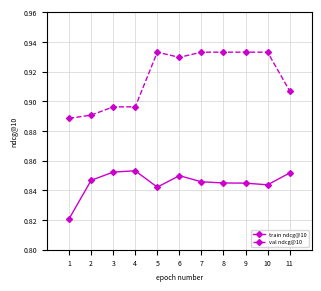

Count the train ndcg@10 values in the range 0 to 1.

11